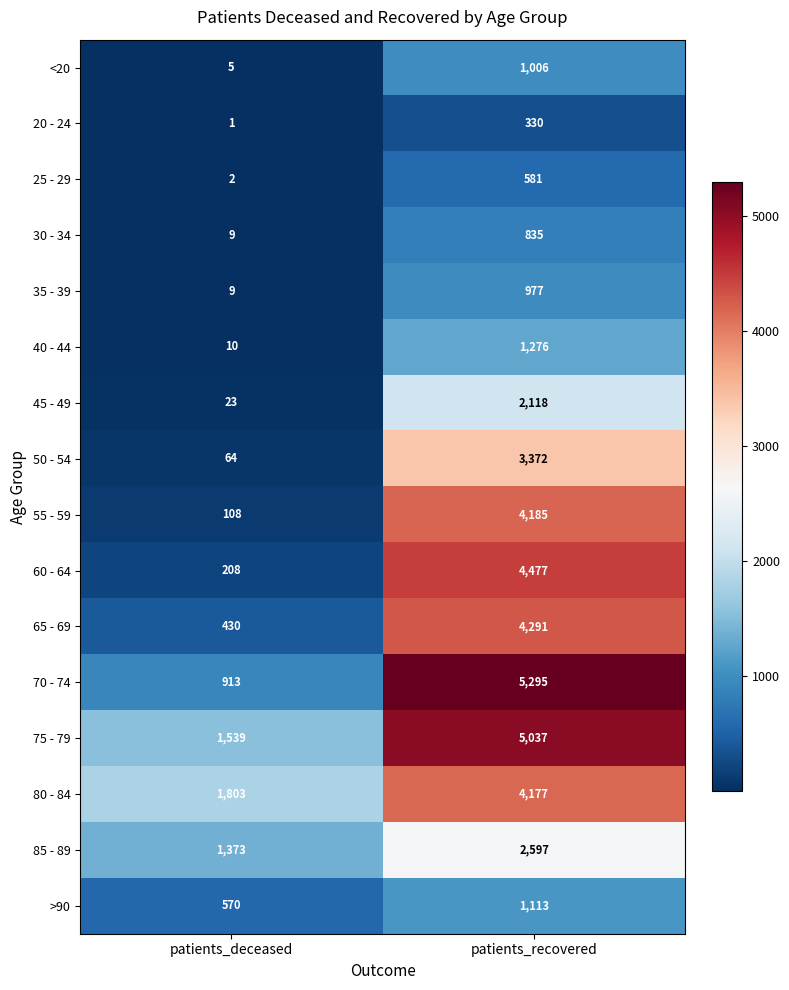

At which label is <20 closest to 505?

patients_deceased